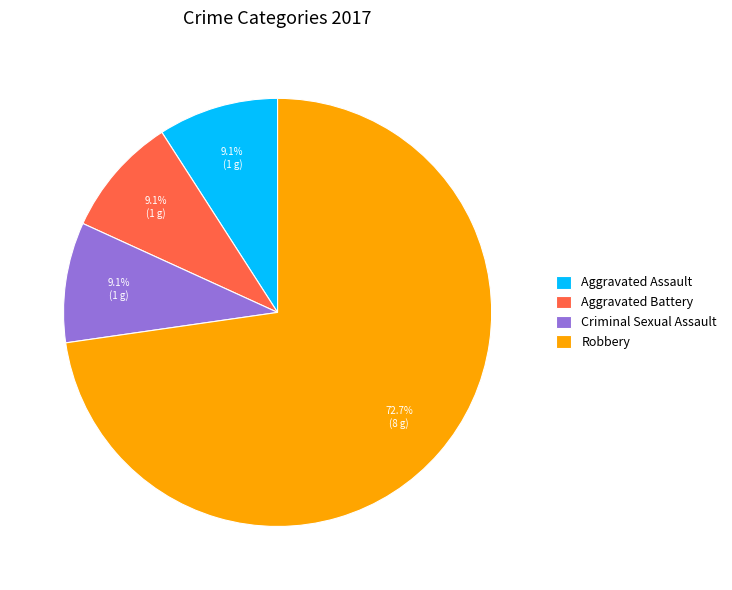

How many segments does this pie chart have?

4